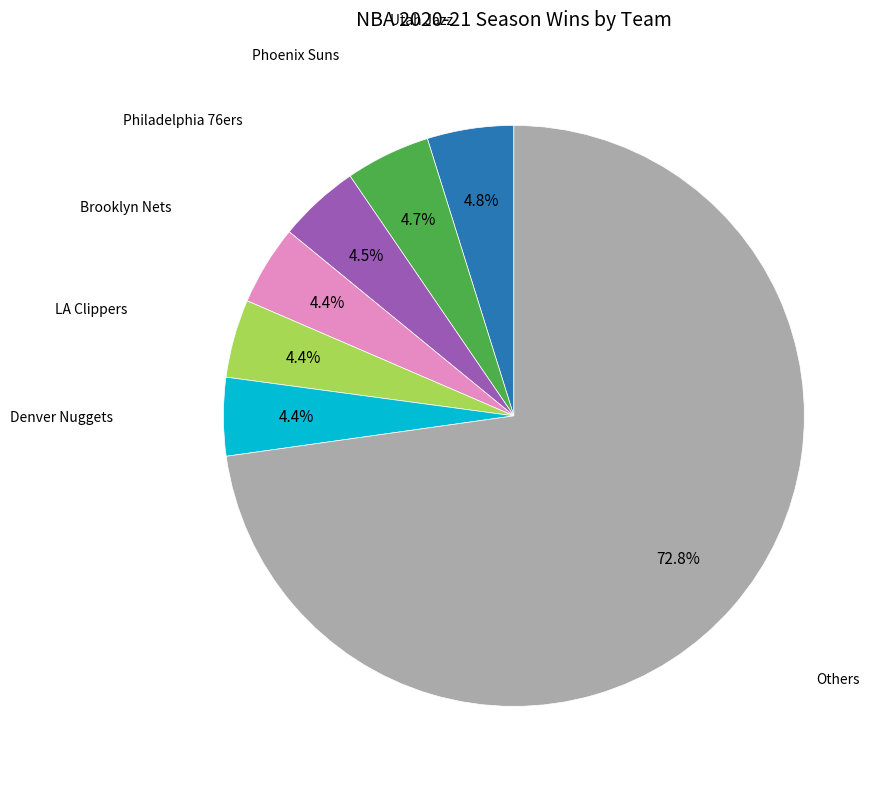

Does any single category account for the majority?

Yes